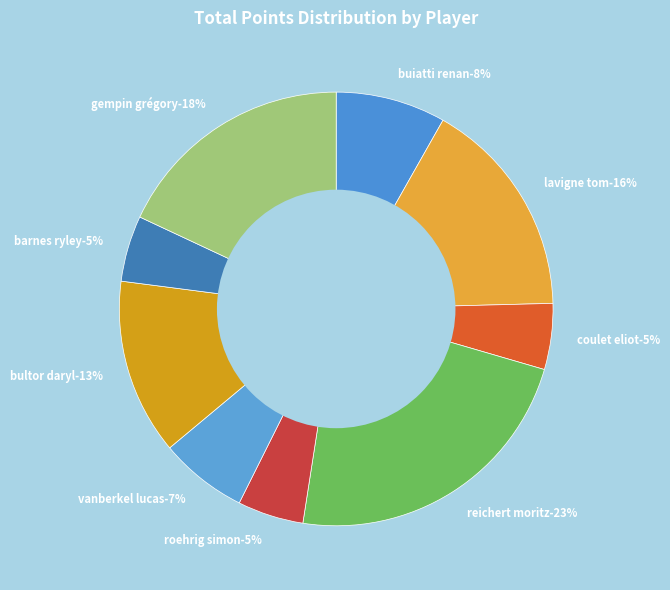

Is there a majority slice in this chart?

No